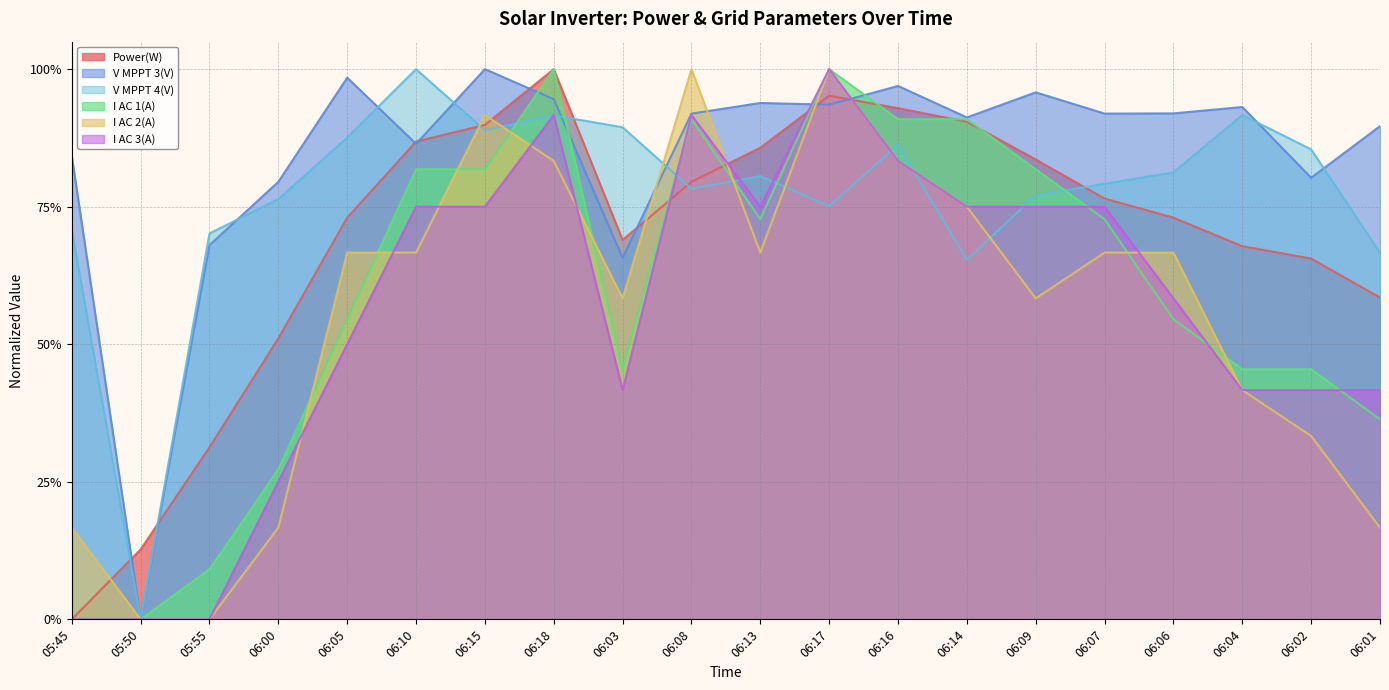

What are all the series names shown in the legend?

Power(W), V MPPT 3(V), V MPPT 4(V), I AC 1(A), I AC 2(A), I AC 3(A)